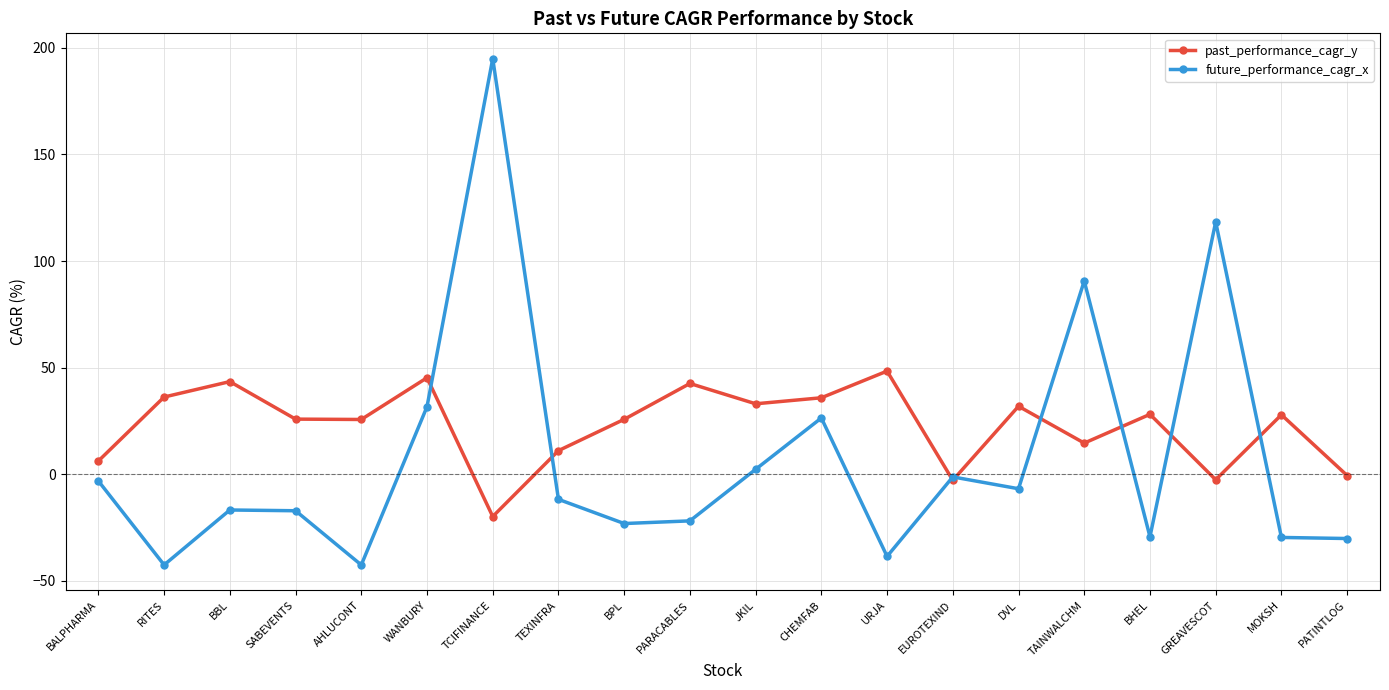

Where is future_performance_cagr_x nearest to the value 76?

TAINWALCHM